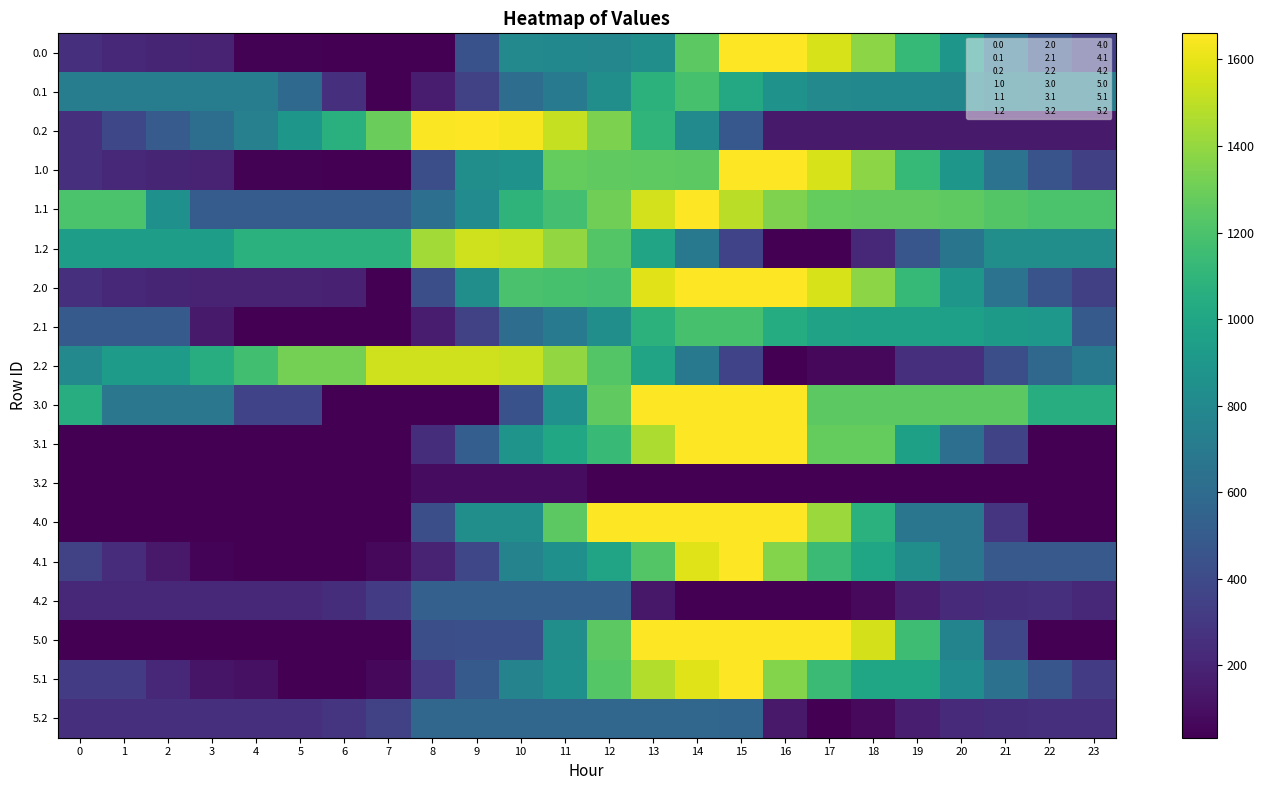

What is the total value across all series at 17?

15975.0